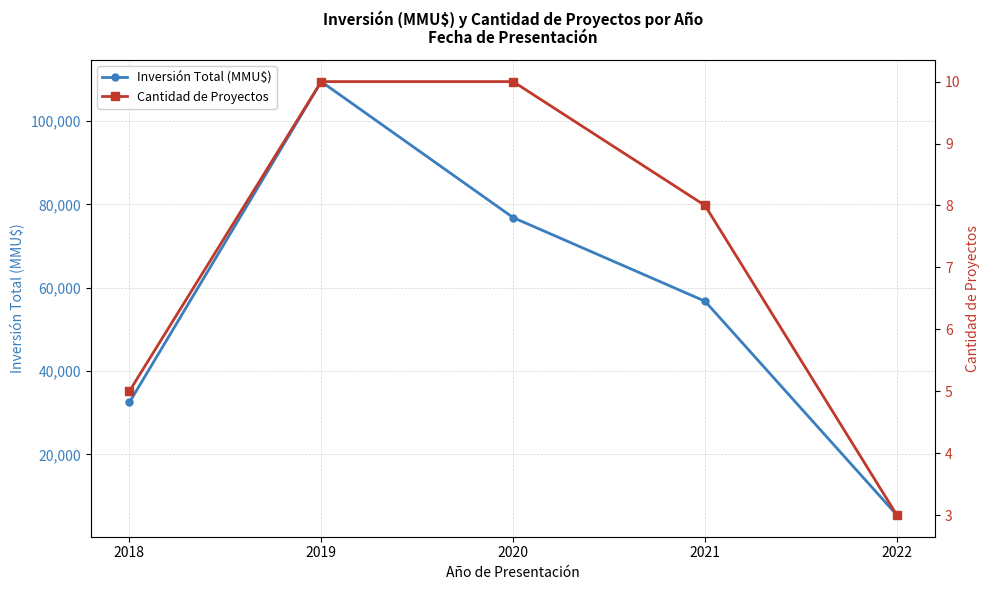

What value does the Cantidad de Proyectos series have at 2020?

10